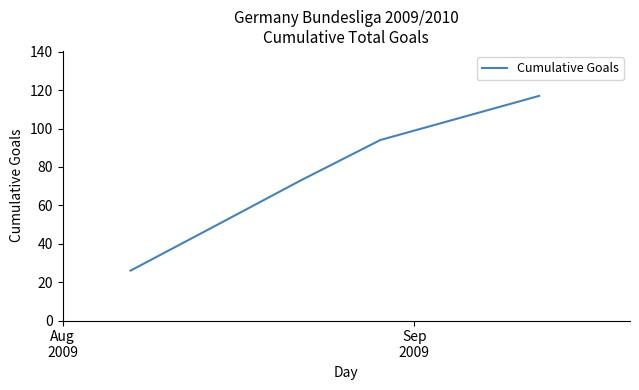

What is the sum of all values?

361